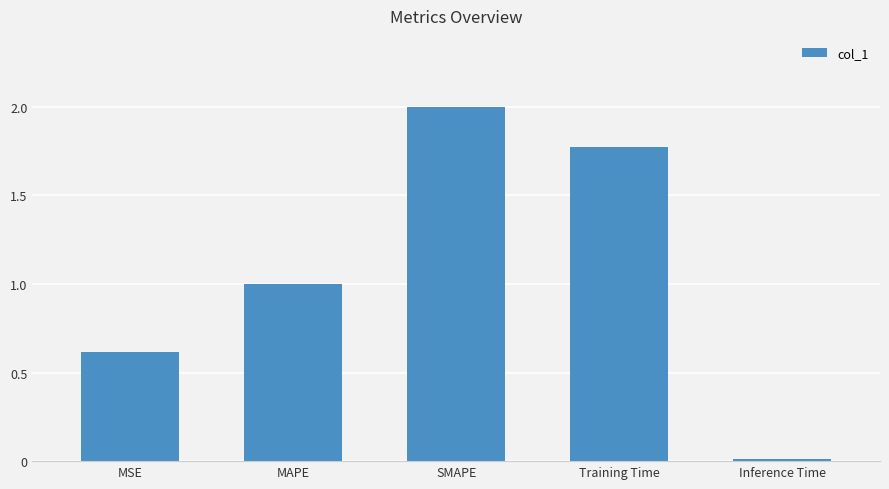

Read the value at SMAPE.

2.0